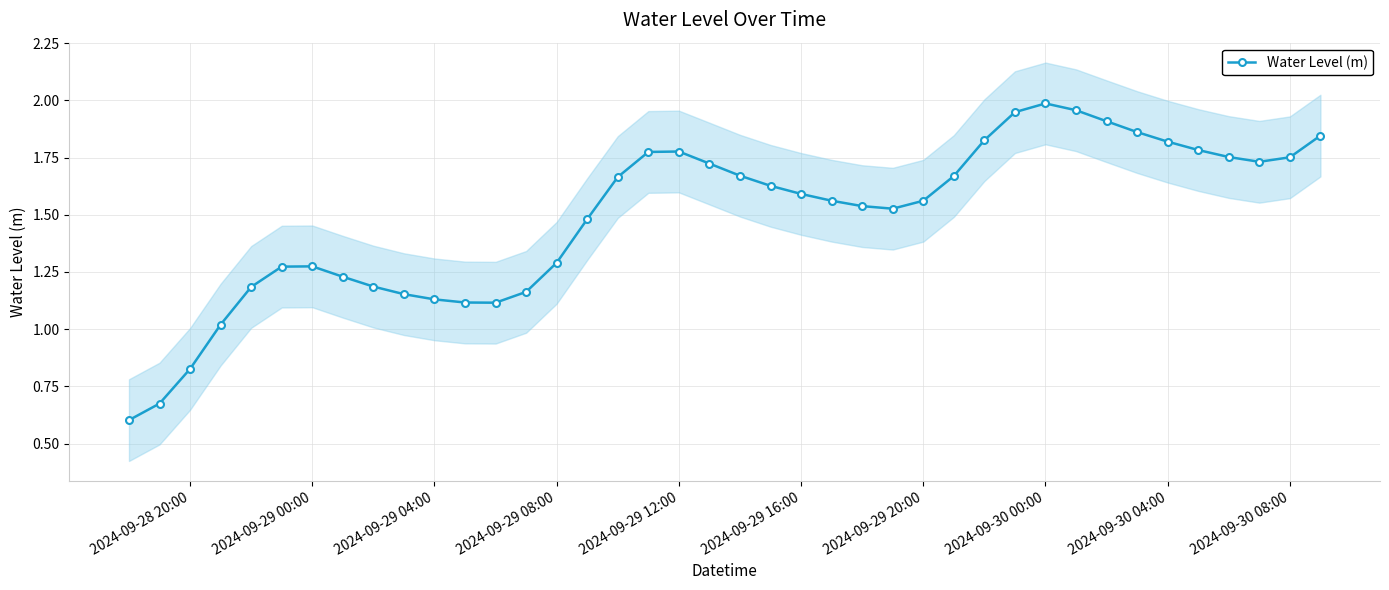

How many data points are less than 1?

3